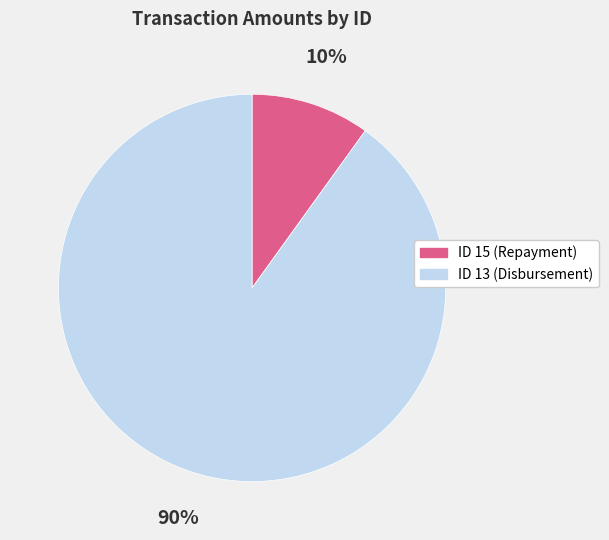

What is the largest slice in the pie chart?

ID 13 (Disbursement)